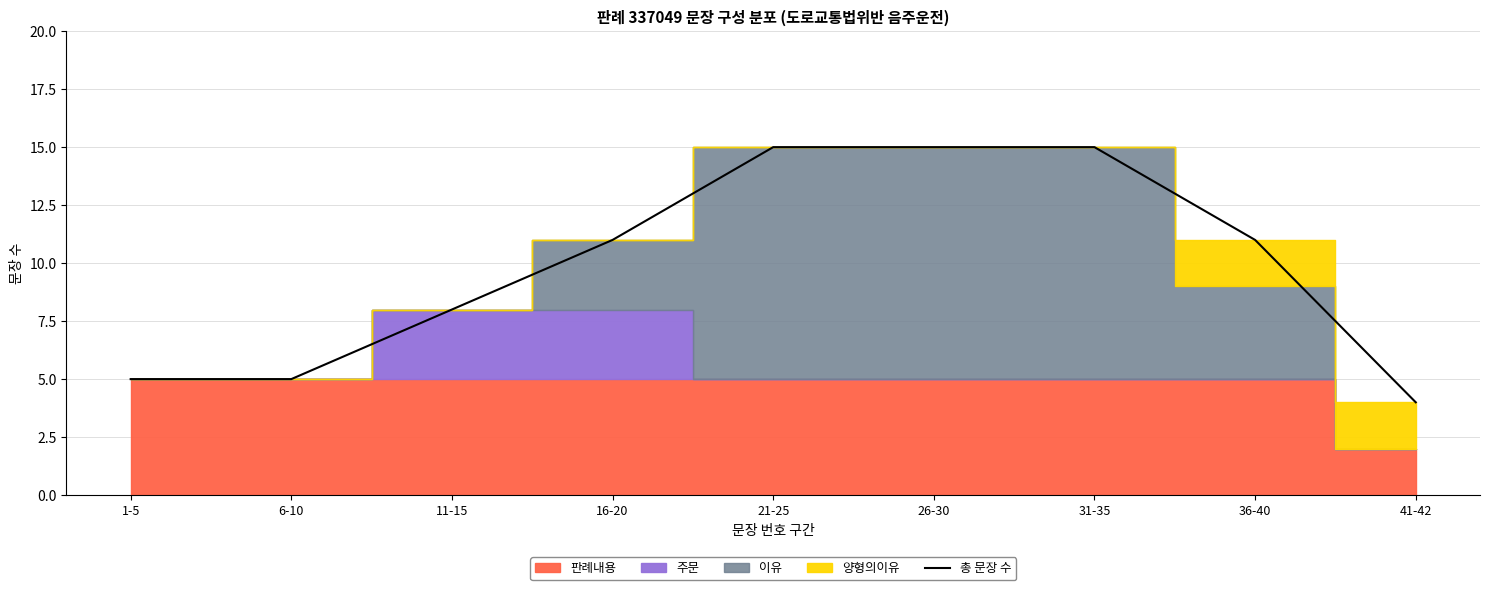

What is the label of the 3rd point from the left?

11-15